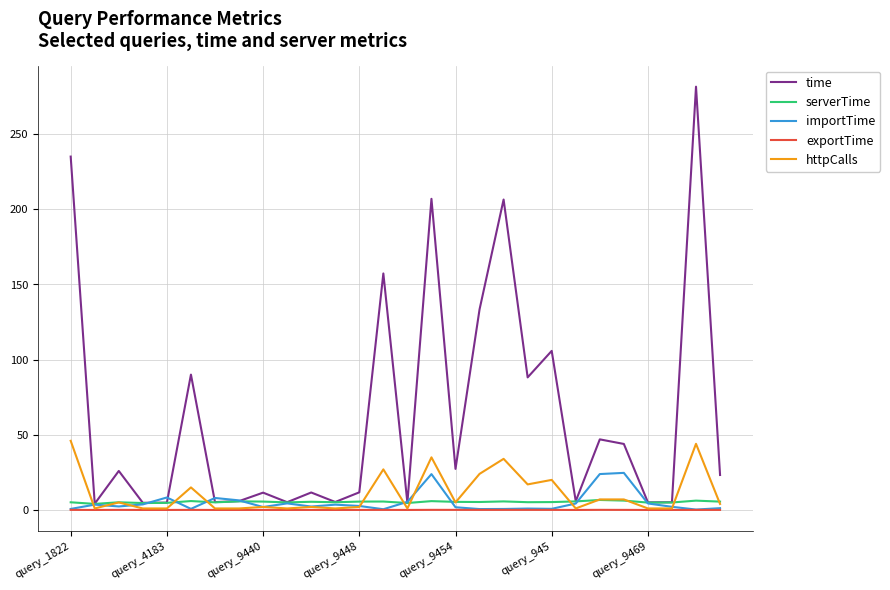

What is the difference between the second highest and second lowest values in the serverTime series?

1.6